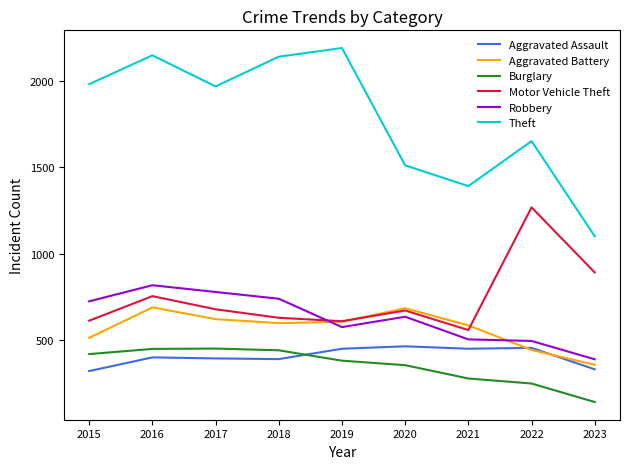

The value of Aggravated Assault at 2019 is 117. True or false?

False